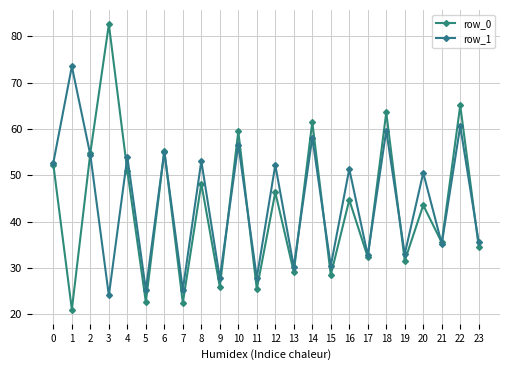

What is the difference between the row_0 values at 7 and 16?

22.2